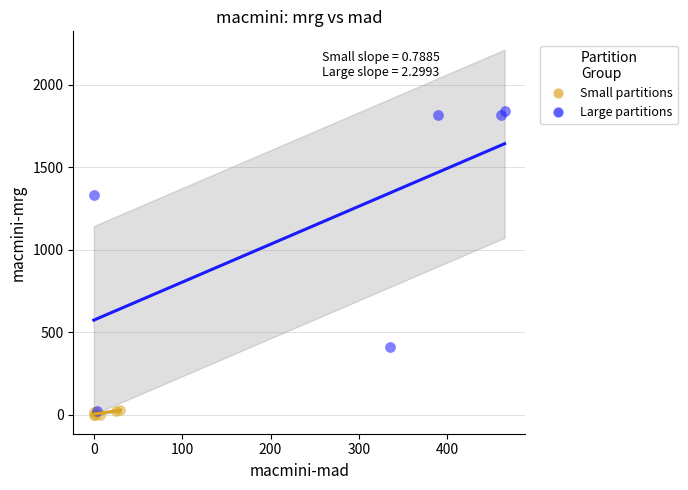

Which series has the largest Y range (max minus min)?

Large partitions